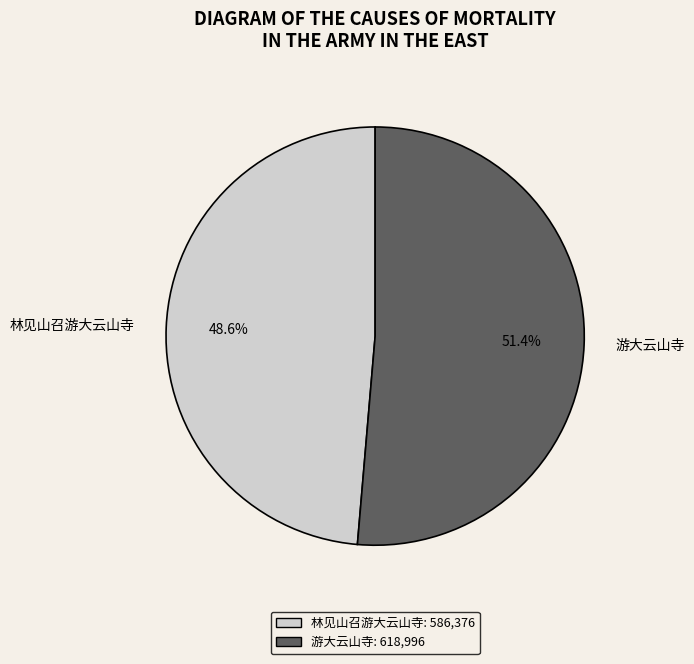

To the nearest percent, what is the difference between the 林见山召游大云山寺 and 游大云山寺 slice percentages?

3%